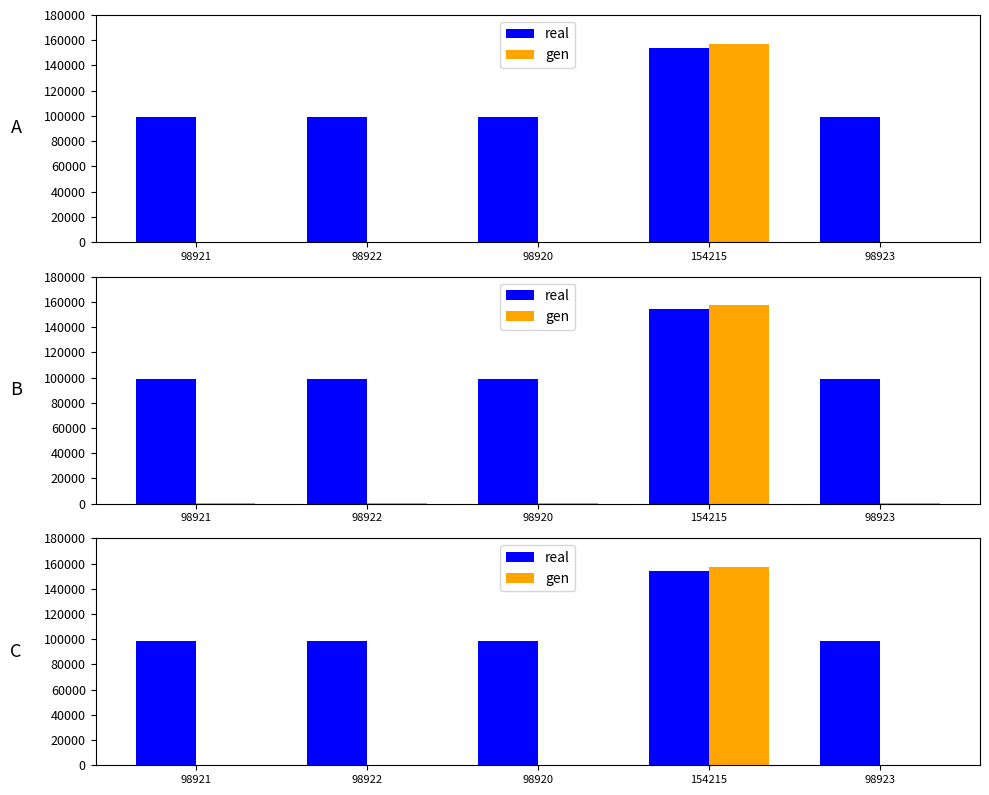

Which category has the lowest value across all series?

98920